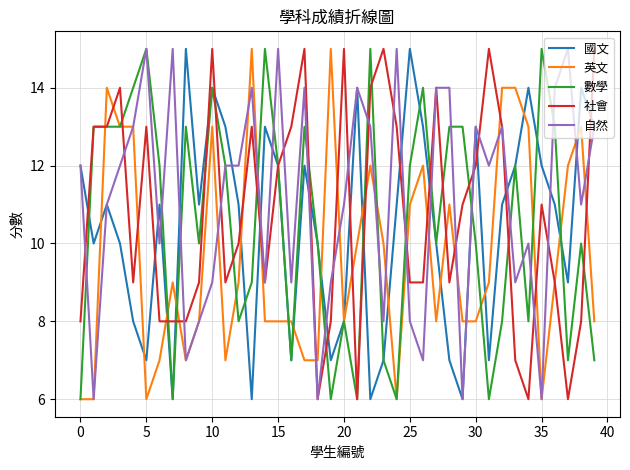

Reading left to right, list all the values displayed in this chart.

國文: 12	10	11	10	8	7	11	6	15	11	14	13	11	6	13	12	7	12	10	7	8	14	6	7	11	15	13	10	7	6	13	7	11	12	14	12	11	9	14	13
英文: 6	6	14	13	13	6	7	9	7	8	13	7	9	15	8	8	8	7	7	15	8	10	12	10	6	11	12	8	11	8	8	9	14	14	13	6	9	12	13	8
數學: 6	13	13	13	14	15	12	6	13	10	14	12	8	9	15	12	7	13	10	6	8	6	15	7	6	12	14	10	13	13	10	6	8	12	8	15	13	7	10	7
社會: 8	13	13	14	9	13	8	8	8	9	15	9	10	13	9	12	13	15	6	8	15	6	14	15	13	9	9	14	9	11	12	15	13	7	6	11	9	6	8	15
自然: 12	6	11	12	13	15	10	15	7	8	9	12	12	14	9	15	9	14	6	9	11	14	13	8	15	8	7	14	14	6	13	12	13	9	10	6	14	15	11	13